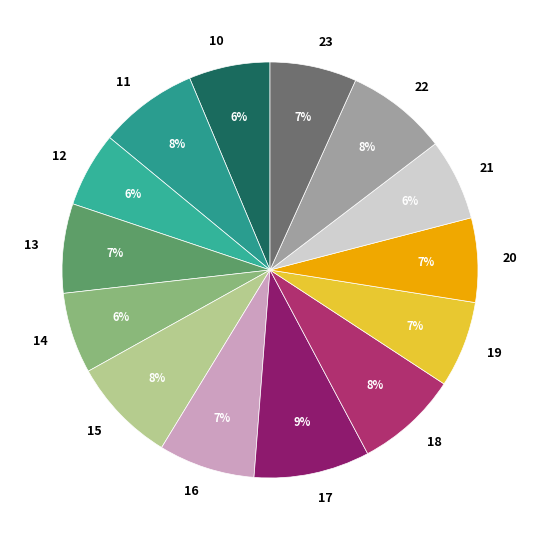

To the nearest percent, what portion does 23 represent?

7%